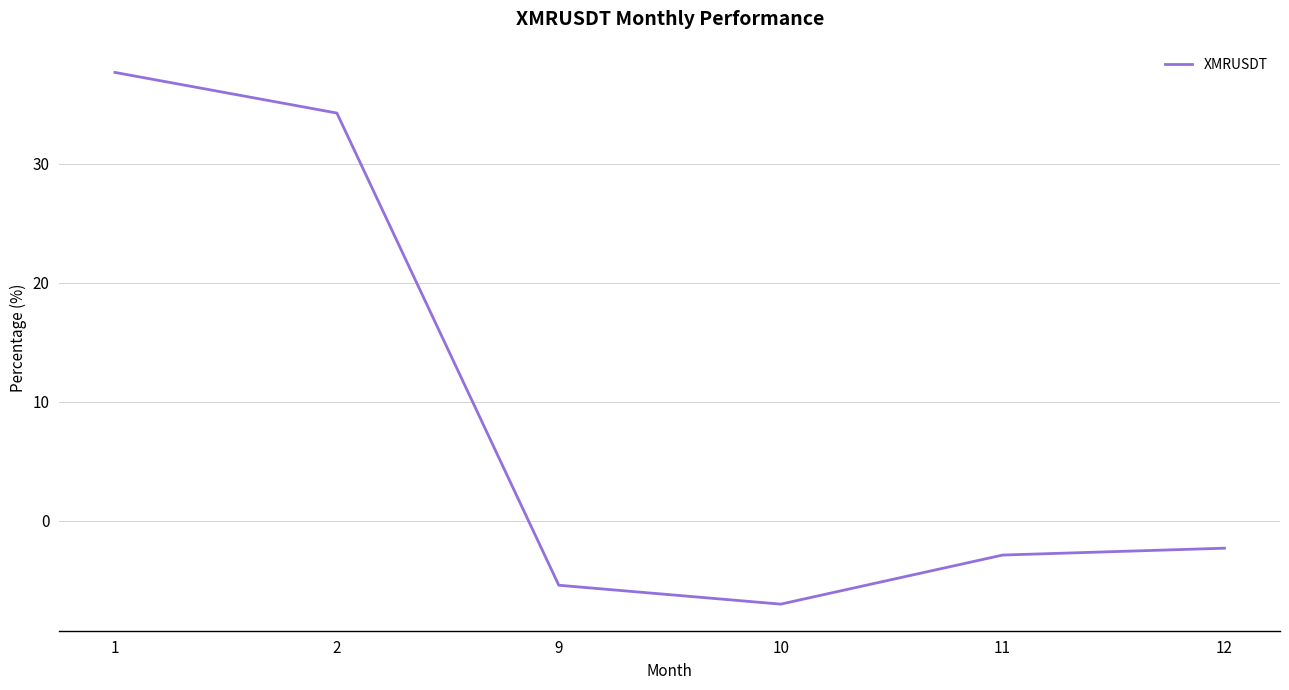

List the labels in order of value, largest first.

1, 2, 12, 11, 9, 10